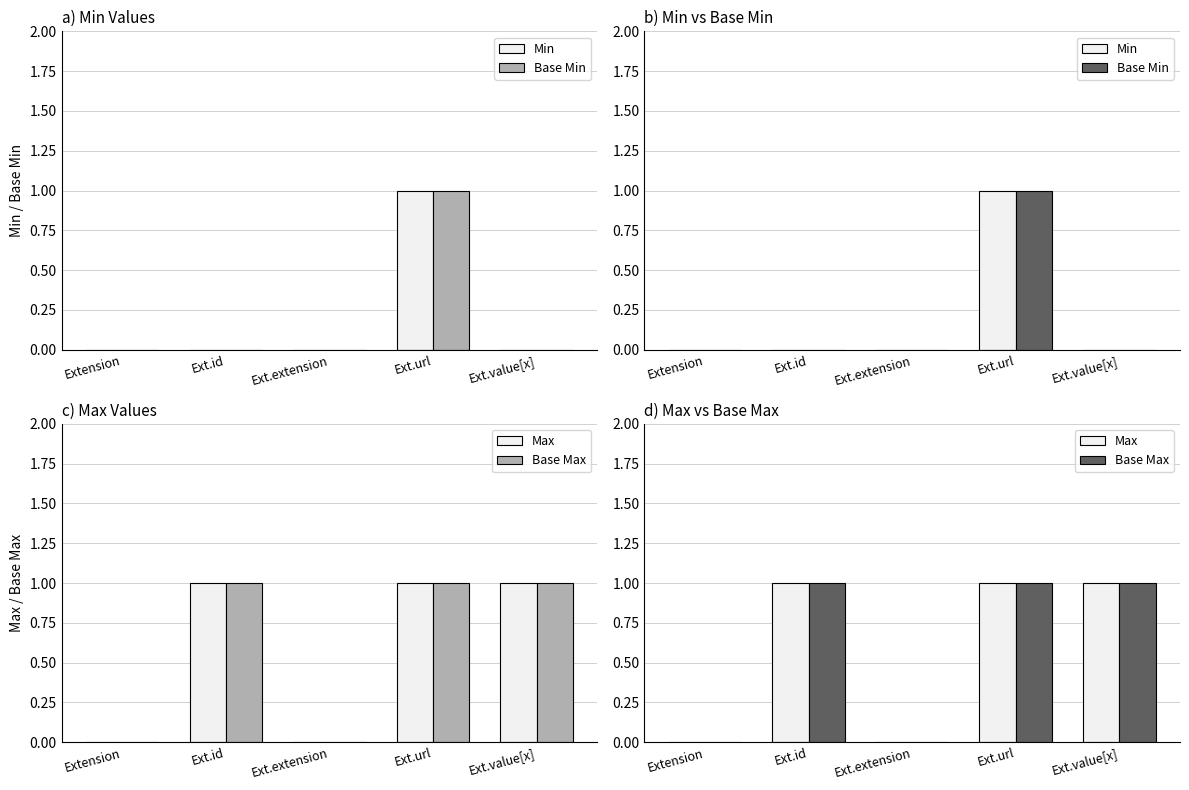

Reading right to left, list all the values displayed in this chart.

Min: 0	1	0	0	0
Base Min: 0	1	0	0	0
Max: 1	1	0	1	0
Base Max: 1	1	0	1	0